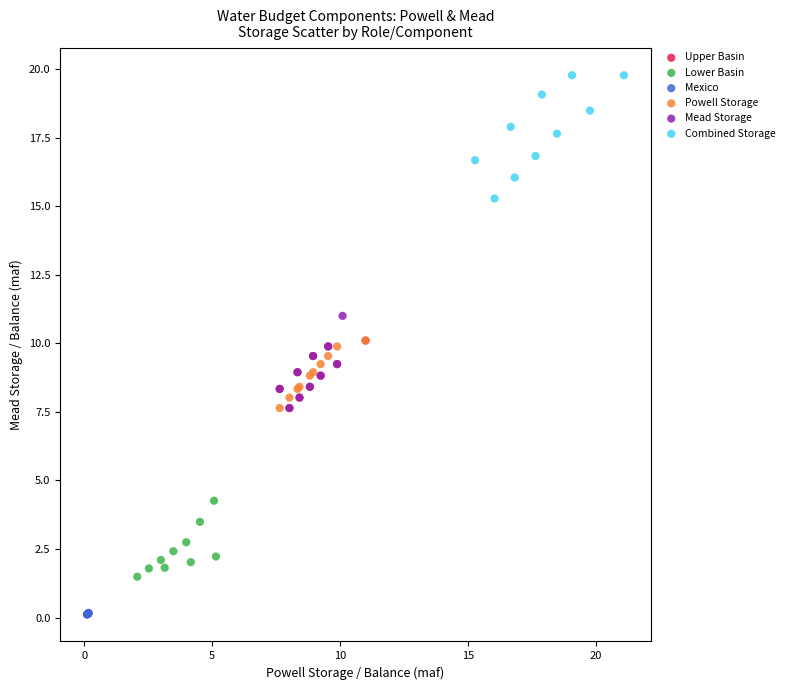

Which series contains the highest Y value?

Combined Storage